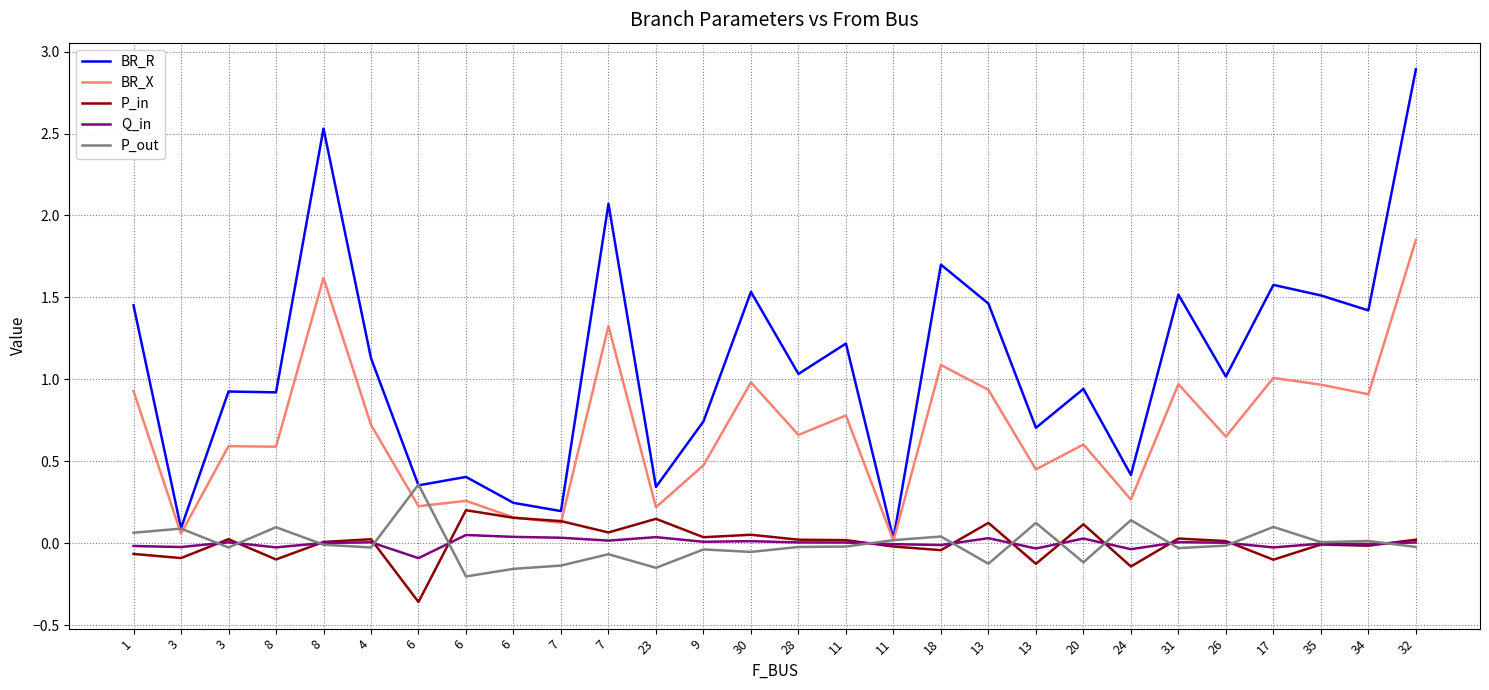

How many interior local peaks does the BR_X series have?

10